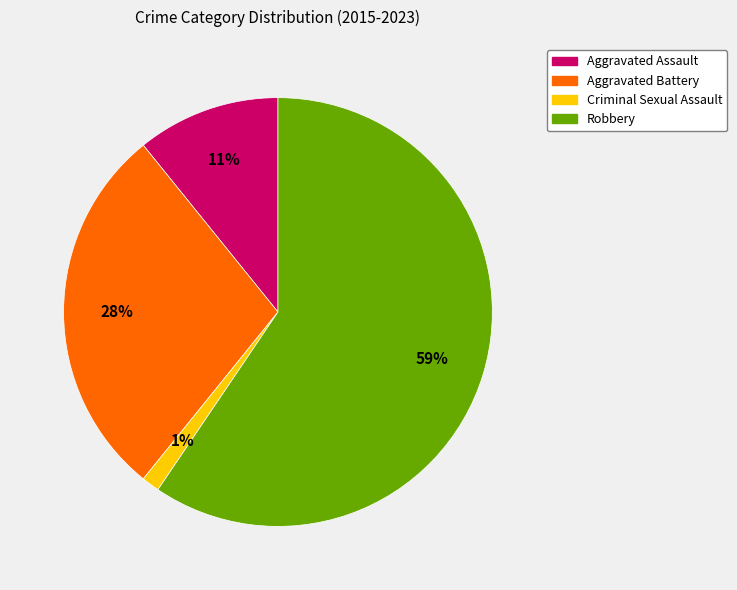

Which category has the smallest portion of the pie?

Criminal Sexual Assault